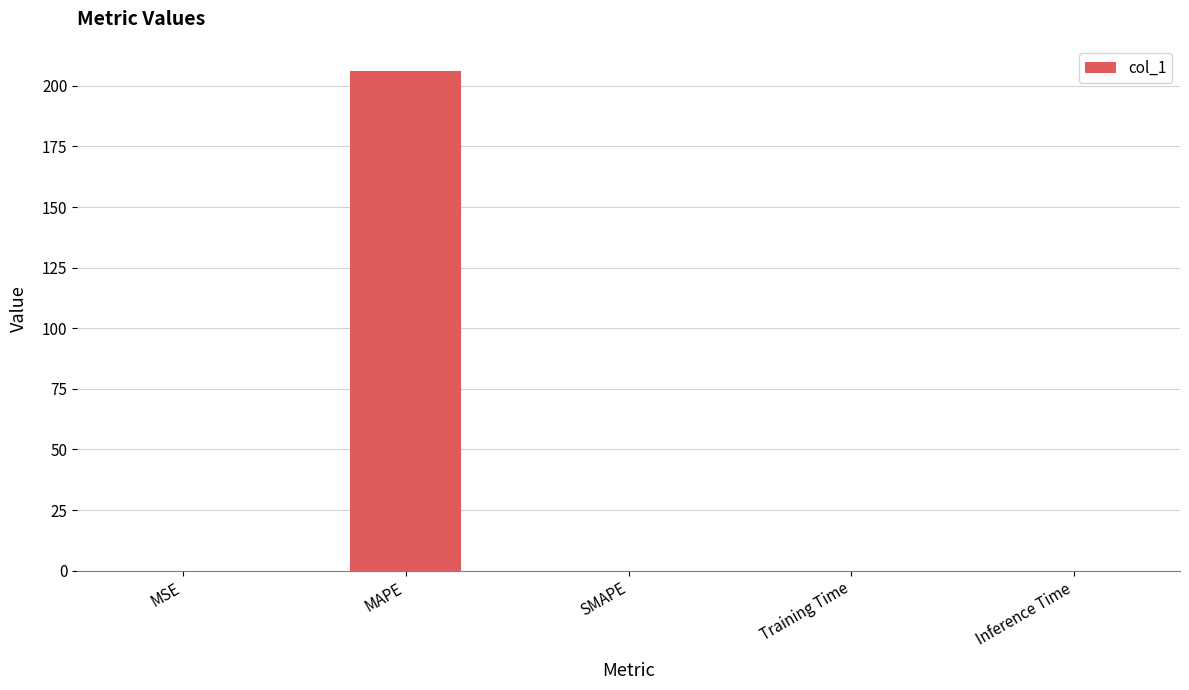

Are the bars grouped side by side (vs. stacked)?

No